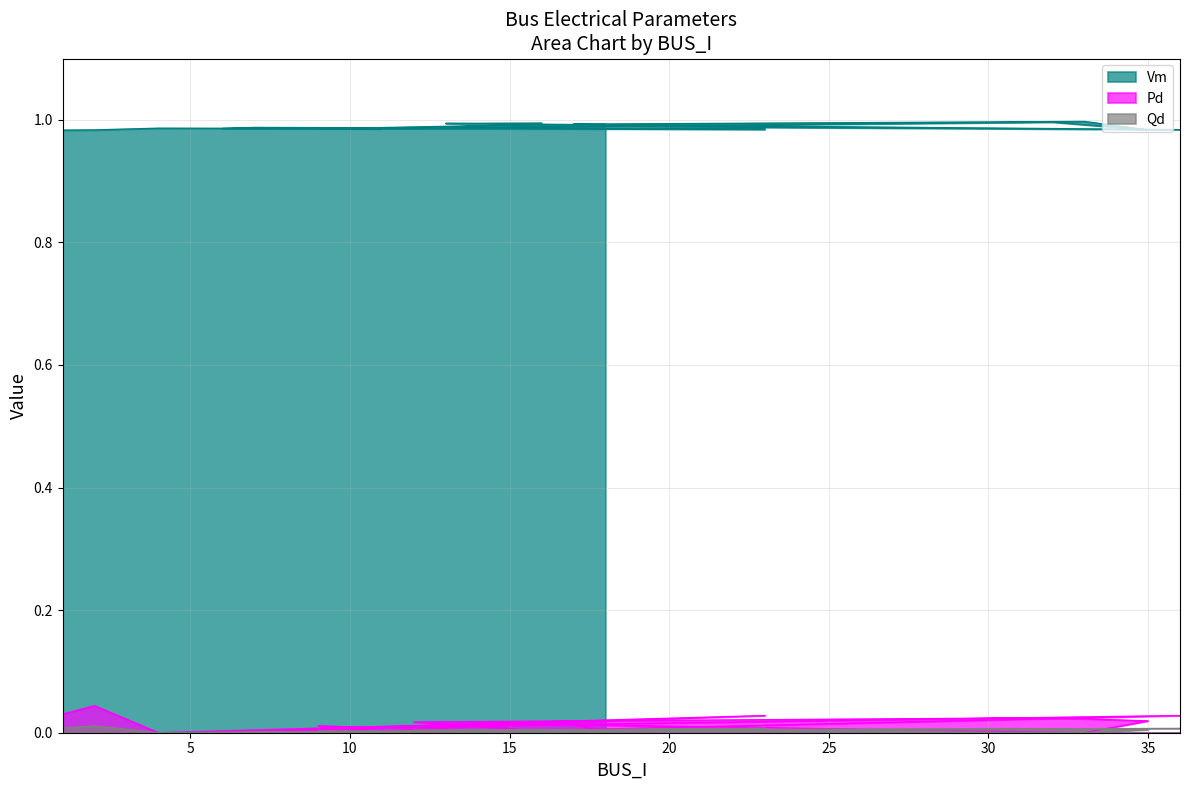

What is the difference between the highest and lowest values at 9?

1.0